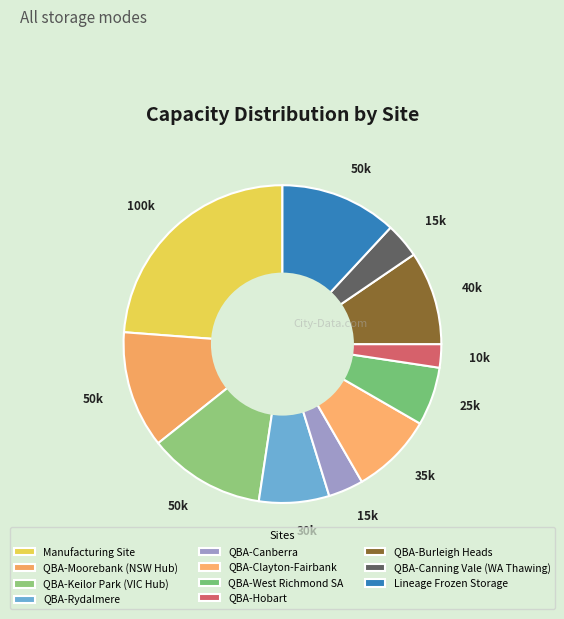

Does any single category account for the majority?

No